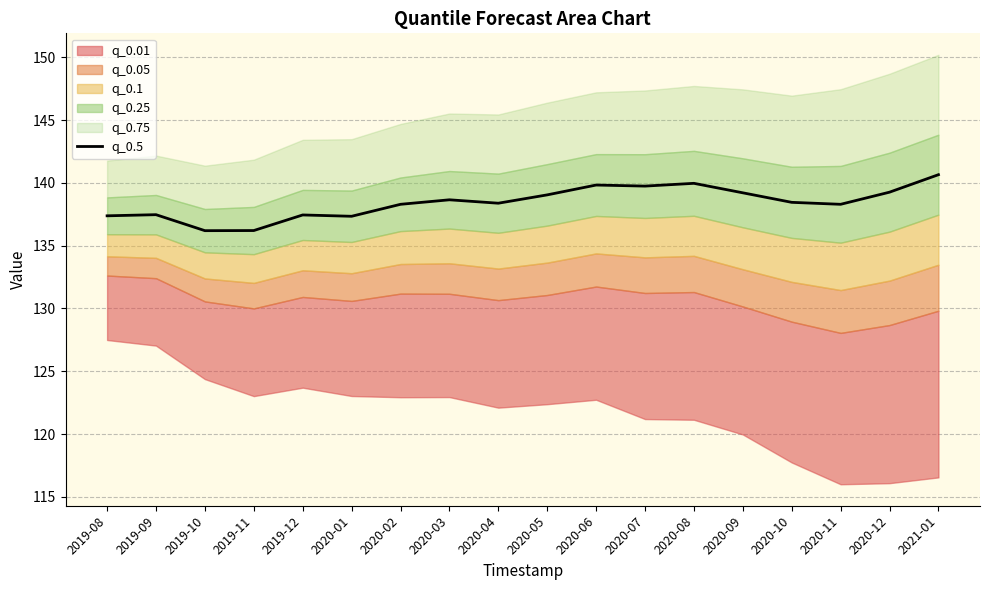

What is the approximate value at 2020-12?

139.3